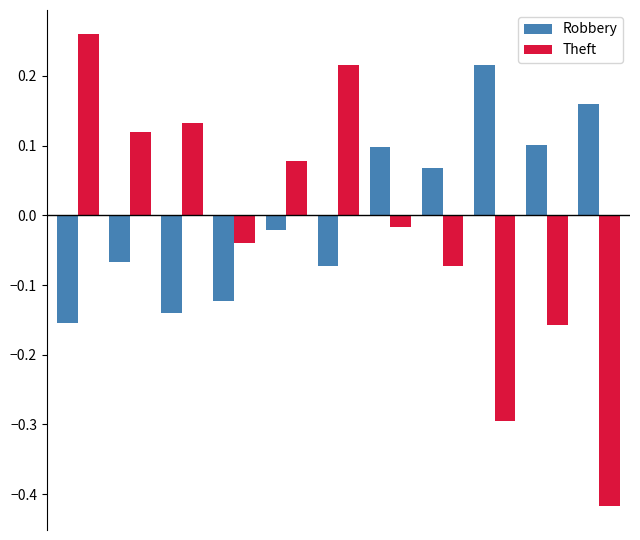

Rank the series by their maximum value, from highest to lowest.

Theft, Robbery